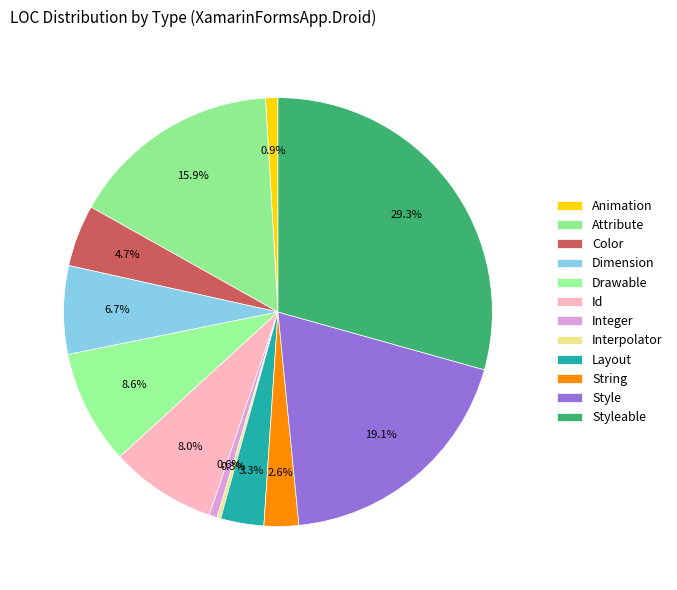

The String slice represents 3% of the pie. True or false?

True